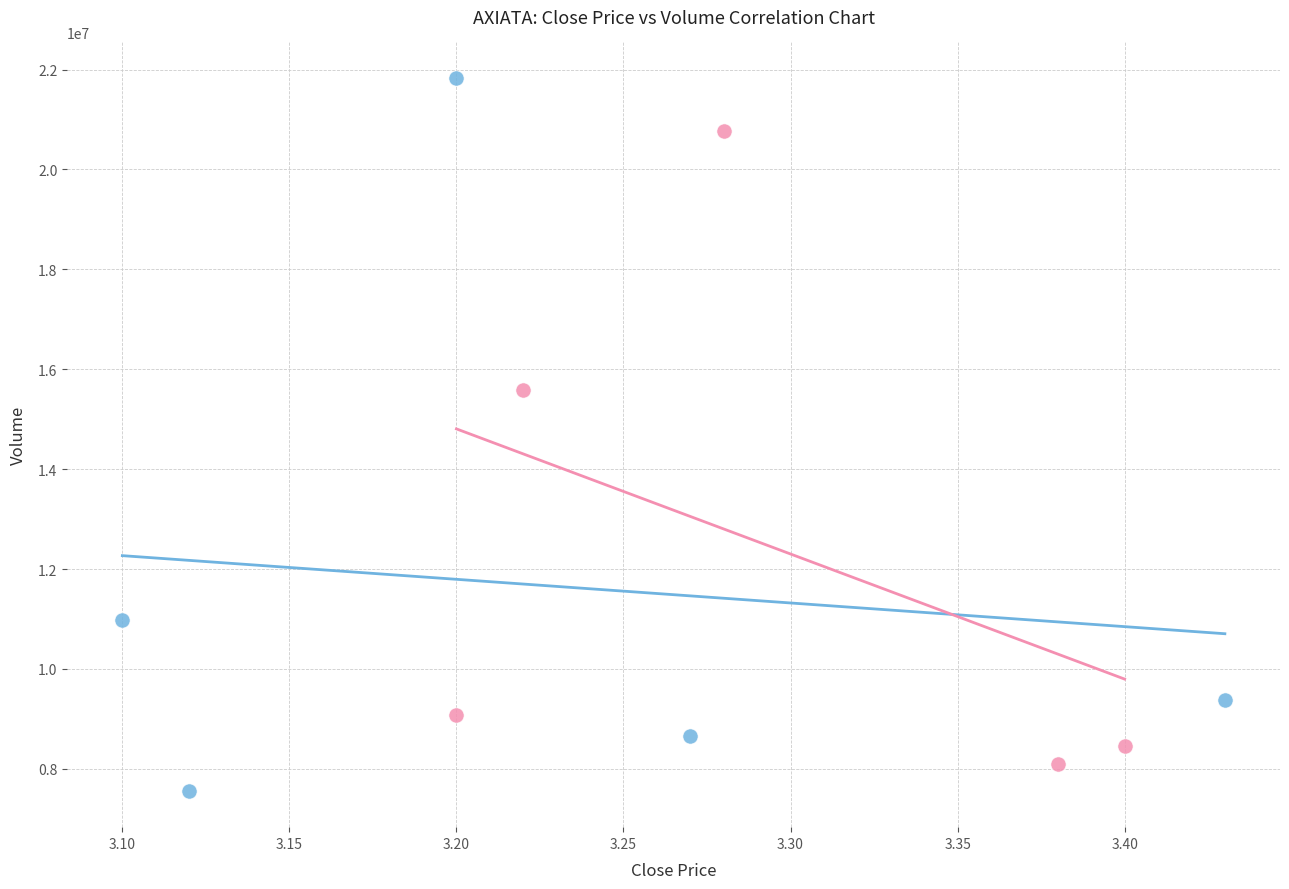

Which series reaches the maximum Y coordinate?

Early Period (Mar 19–24)